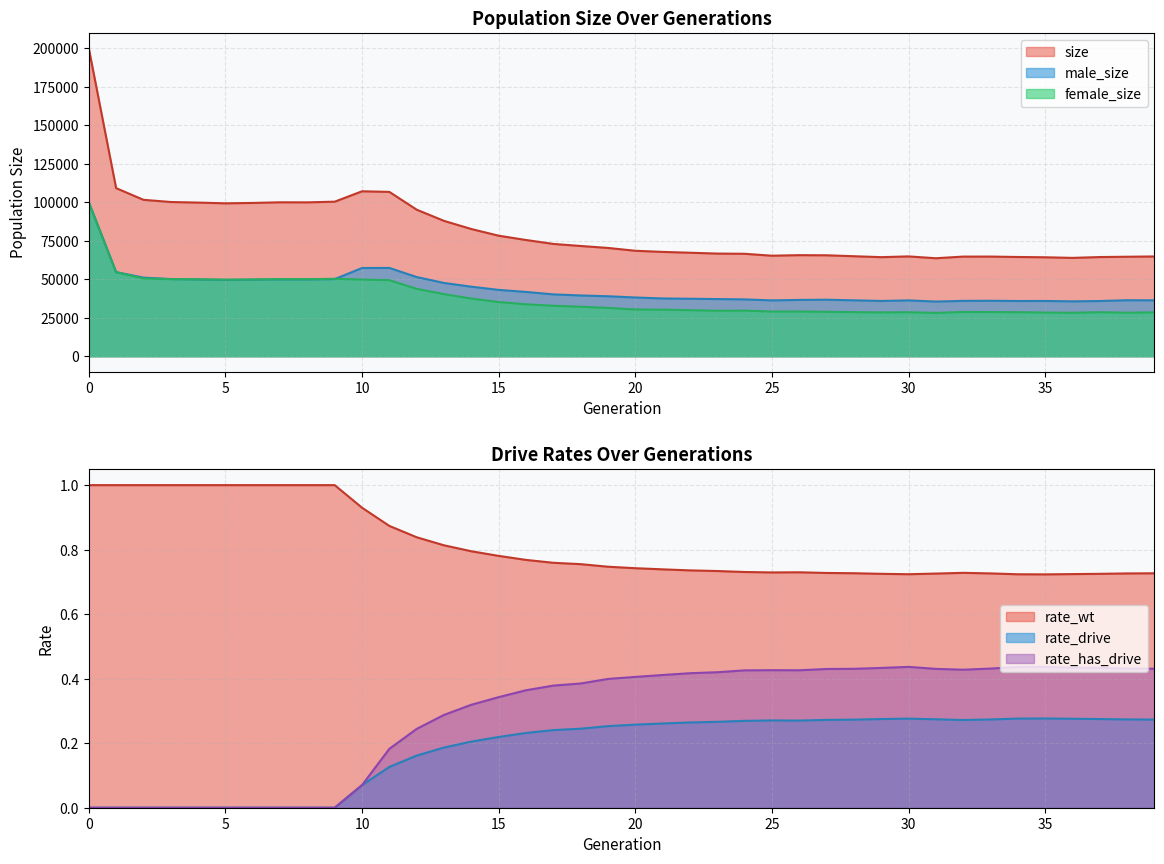

At which category does male_size reach its first local peak?

7